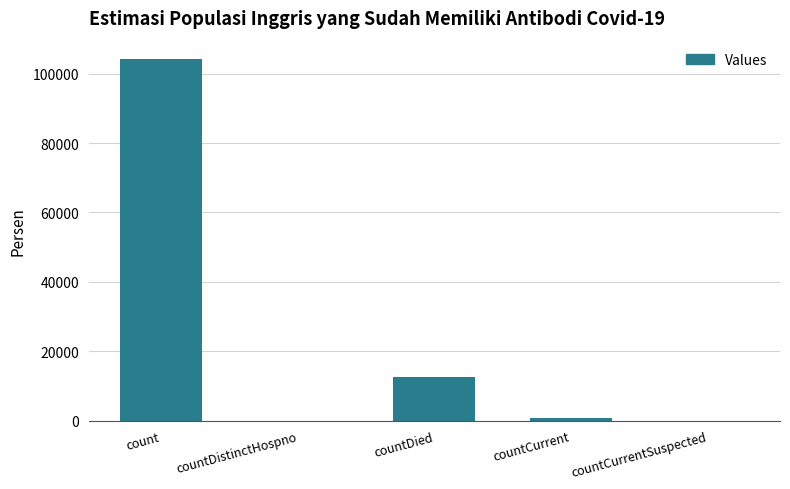

Reading left to right, transcribe all the data shown in this chart.

count=104277	countDistinctHospno=0	countDied=12547	countCurrent=818	countCurrentSuspected=0